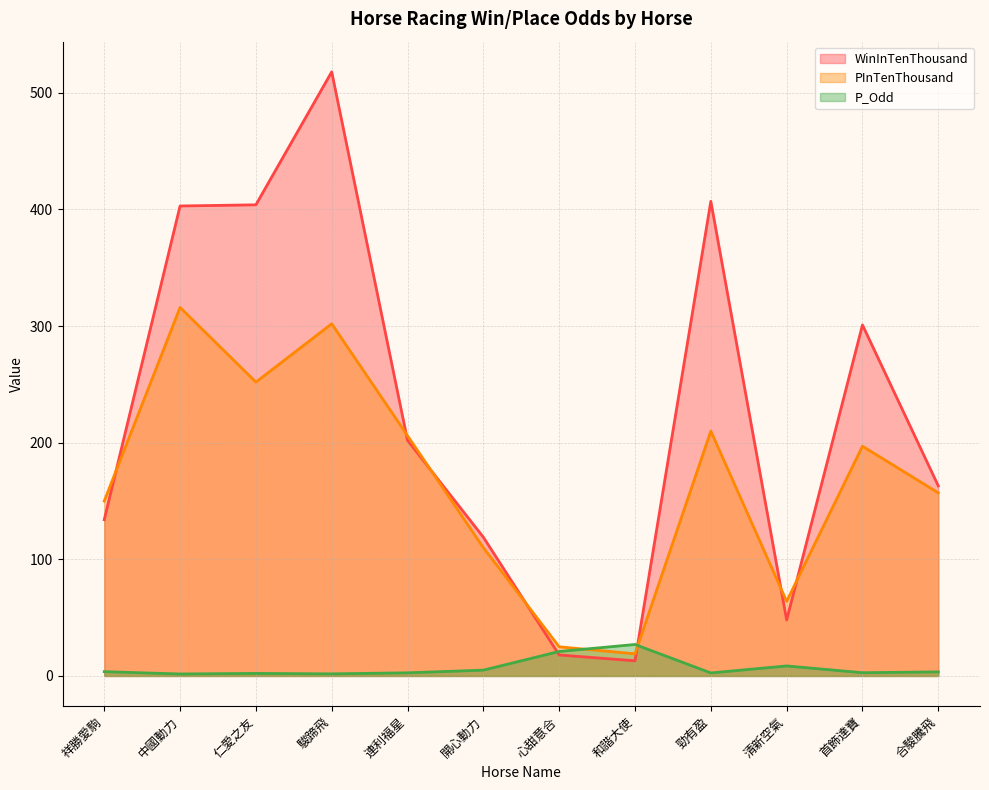

List the series in order of their overall mean, lowest first.

P_Odd, PInTenThousand, WinInTenThousand